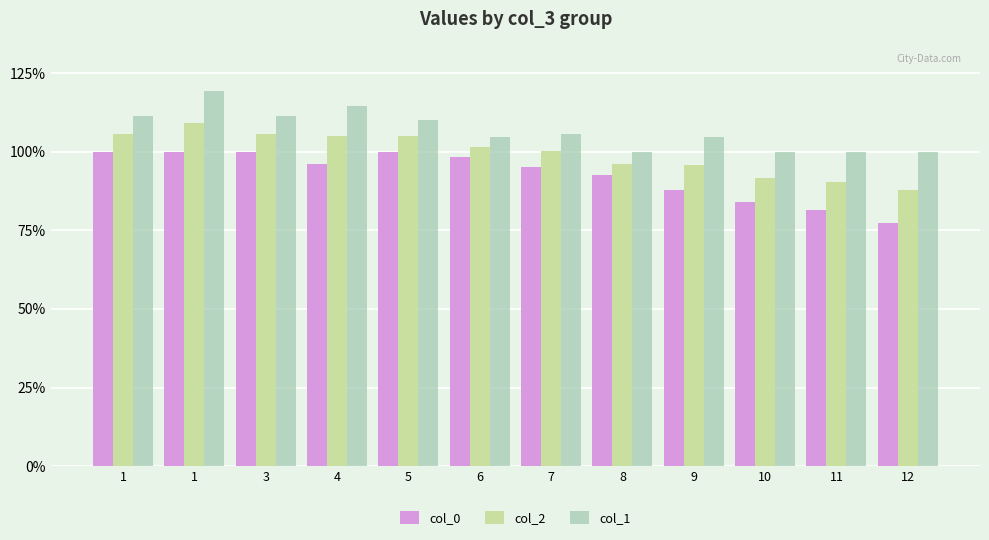

List the series in order of their overall mean, lowest first.

col_0, col_2, col_1